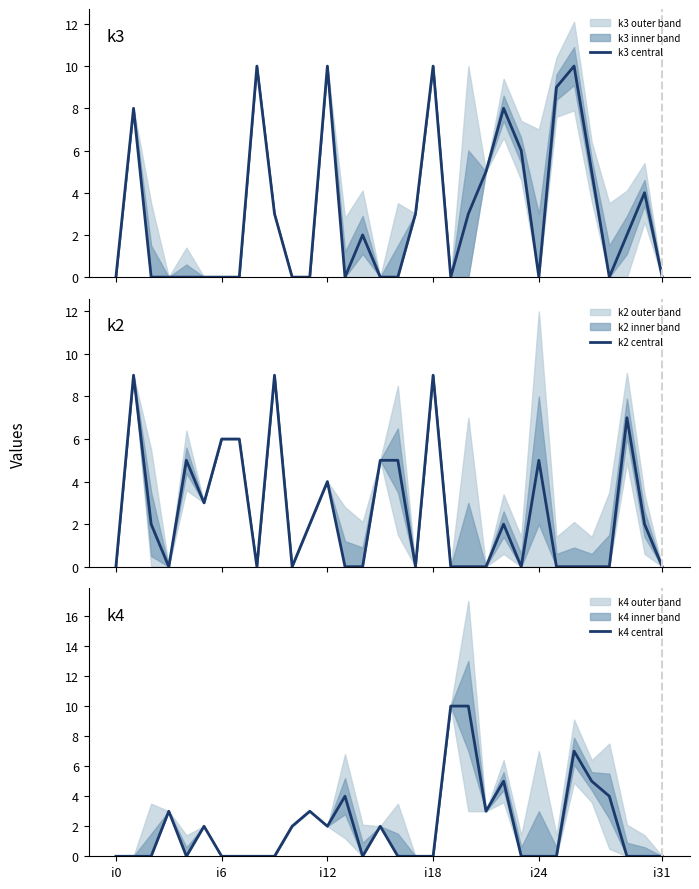

The value of k2 central at 27 is -3. True or false?

False